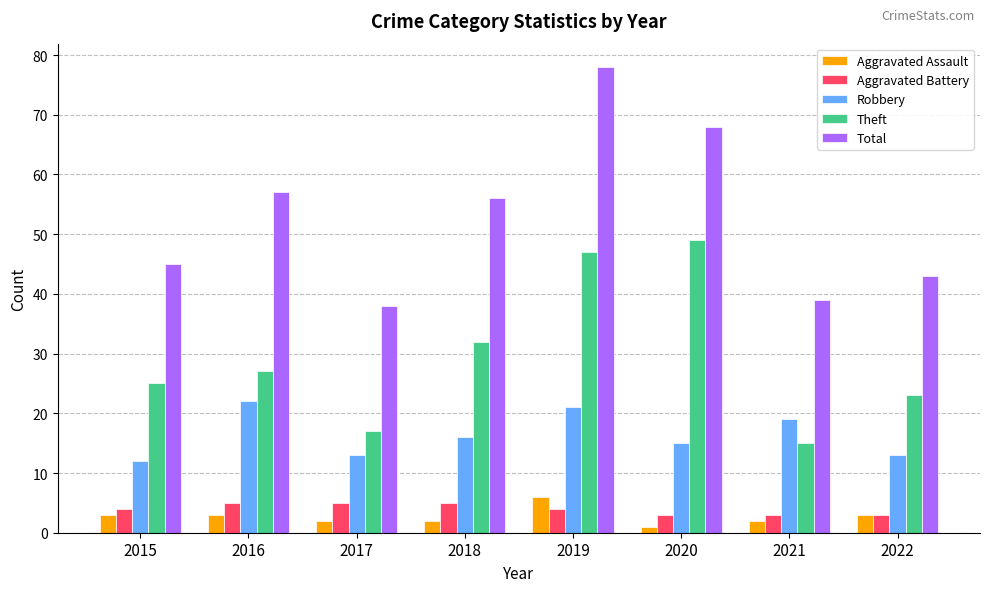

How many data points does each series have?

8